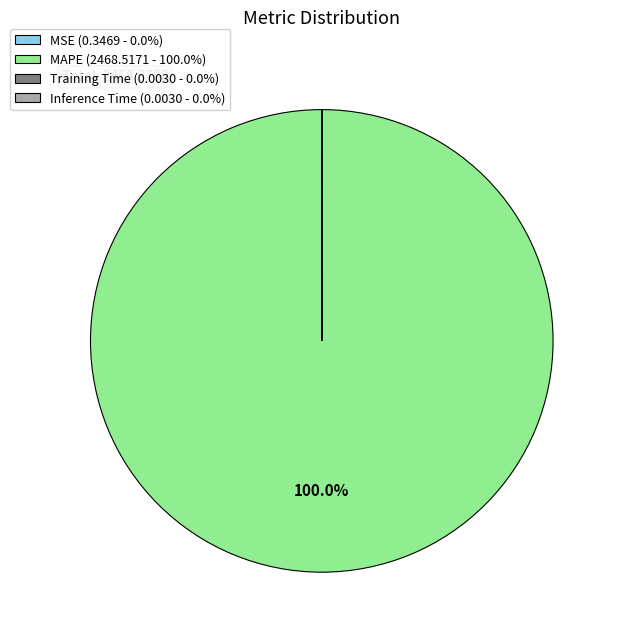

Is there any slice that represents more than half of the pie?

Yes